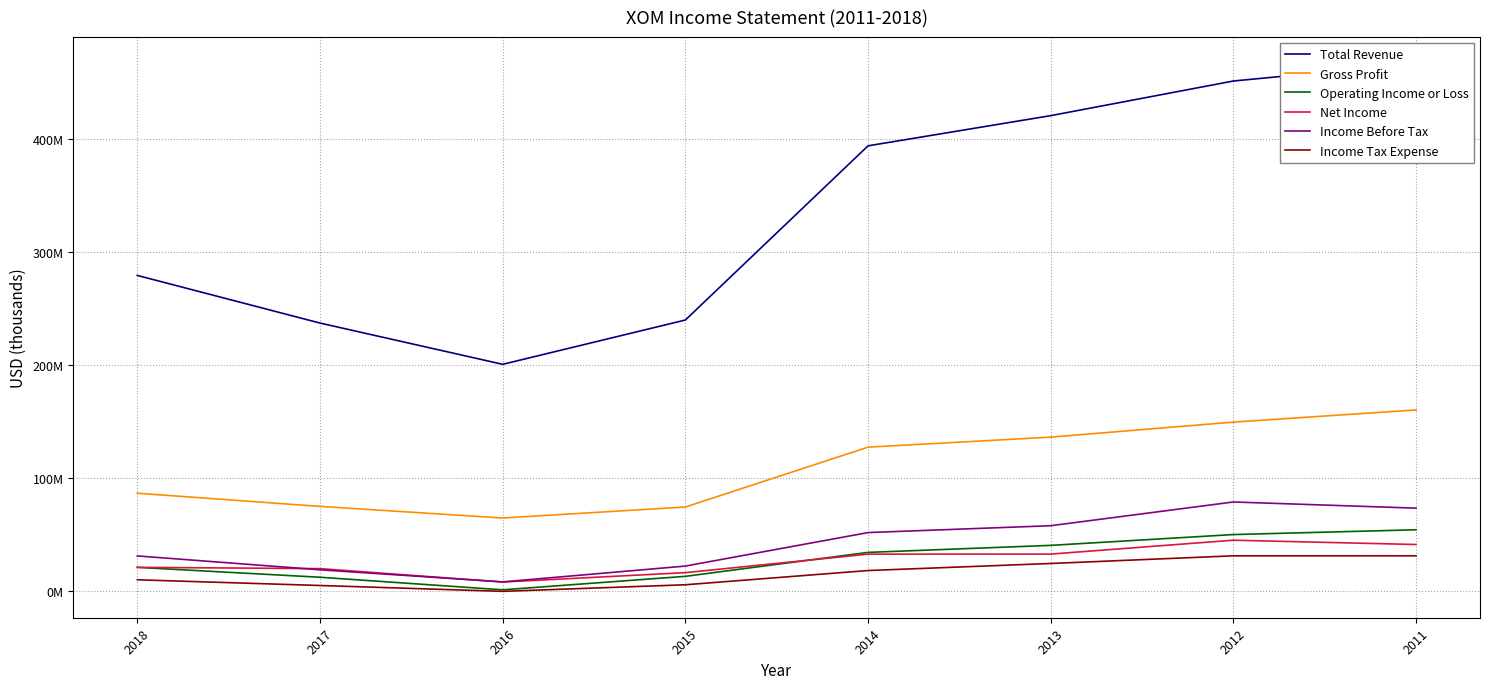

Which has a higher value, 2011 or 2017?

2011